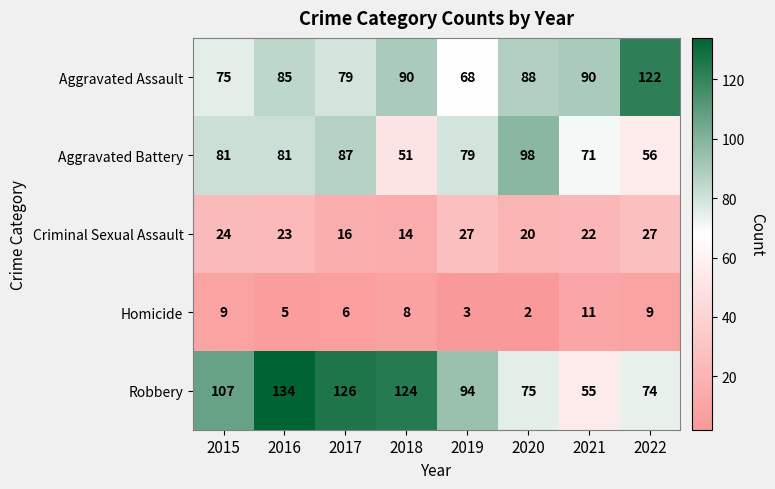

Is it true that Criminal Sexual Assault equals 16 at 2017?

True